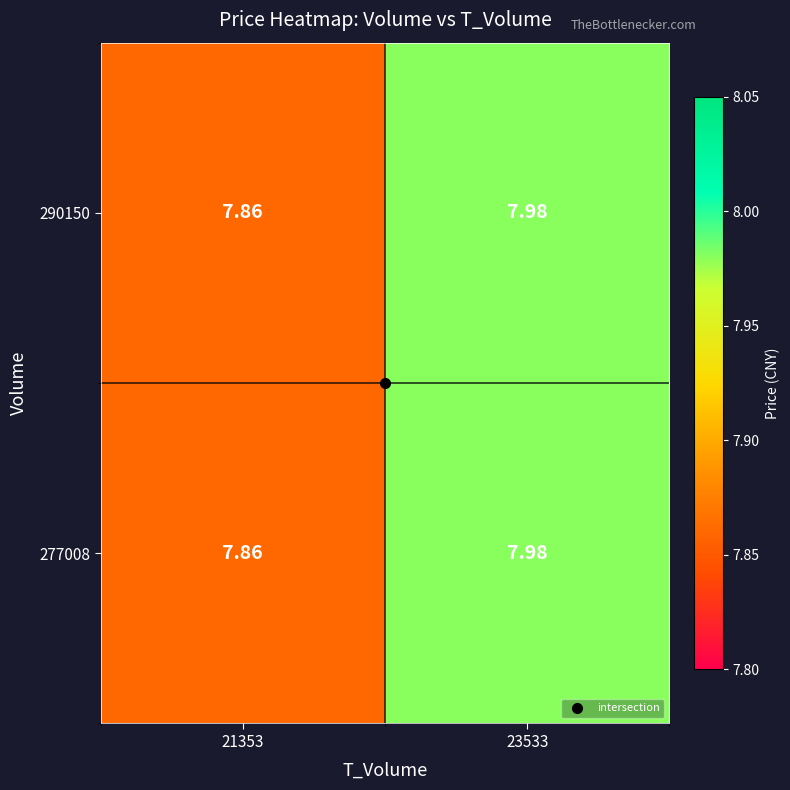

Which series has the largest range (max minus min)?

277008